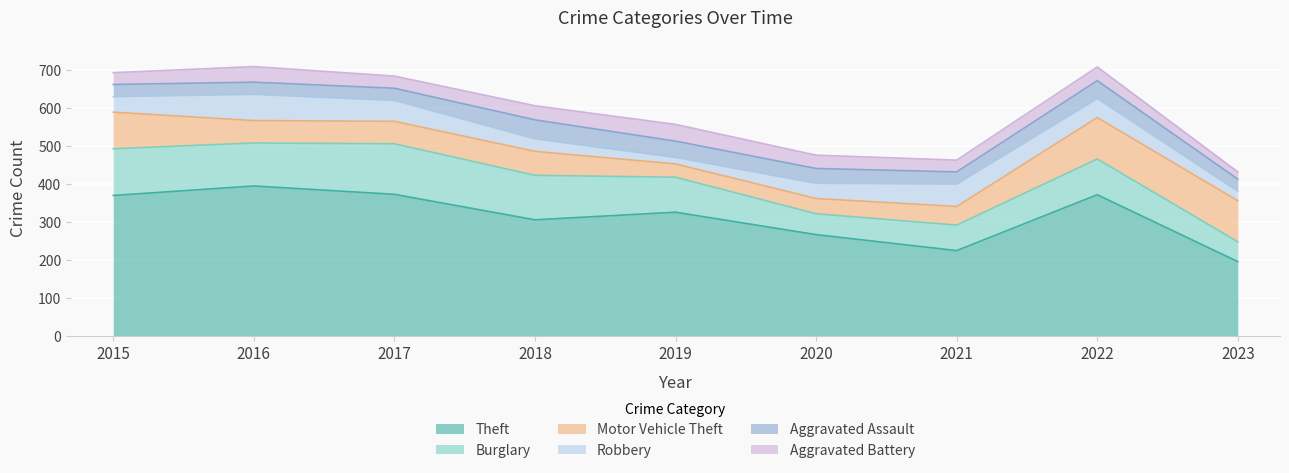

Which series has the largest range (max minus min)?

Theft